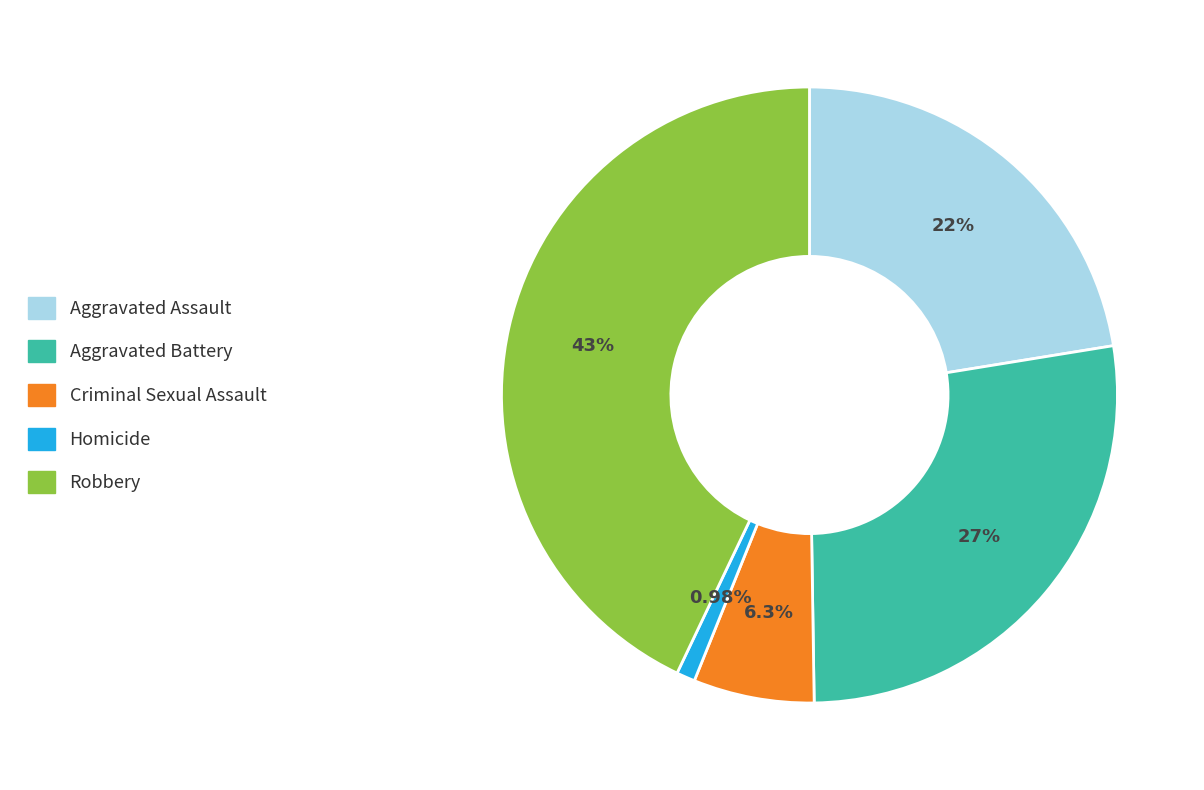

Combined, what portion of the pie is Aggravated Battery and Criminal Sexual Assault?

33.7%